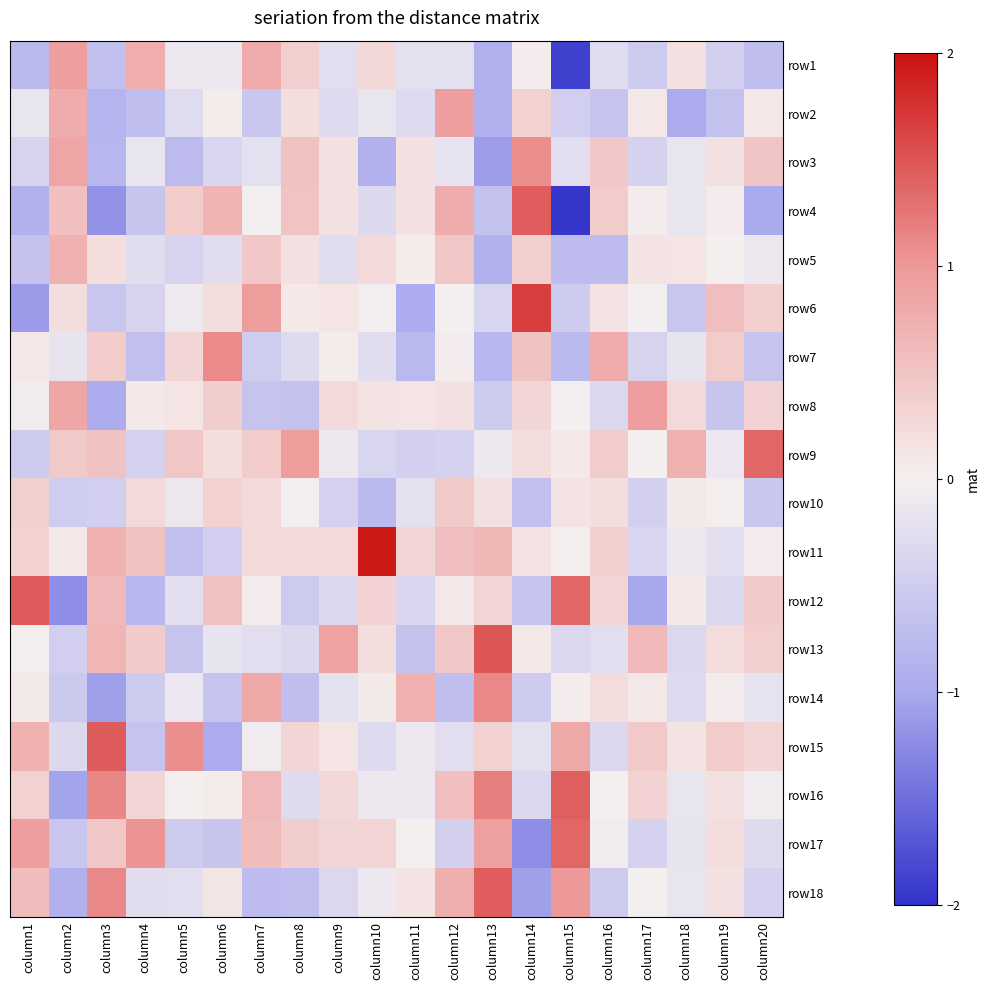

At how many categories does at least one series exceed -1?

20